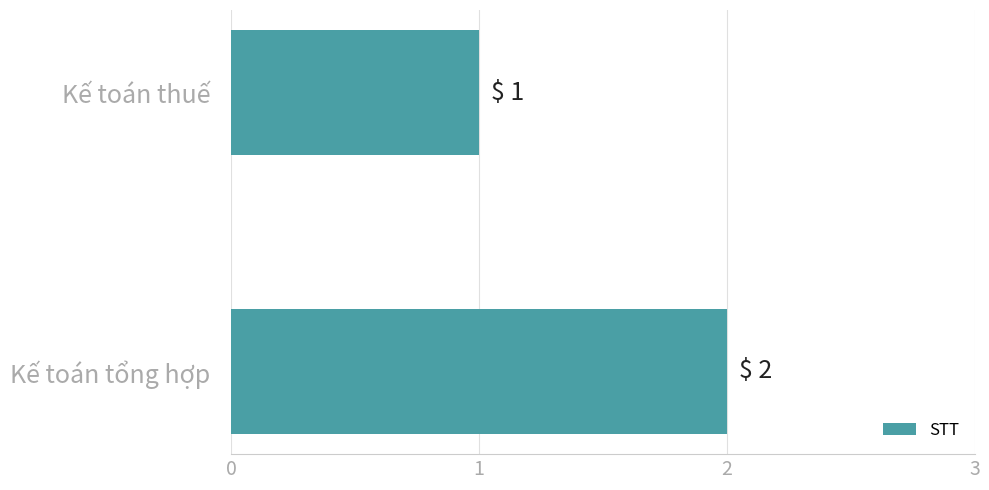

What is the difference between the maximum and minimum values?

1